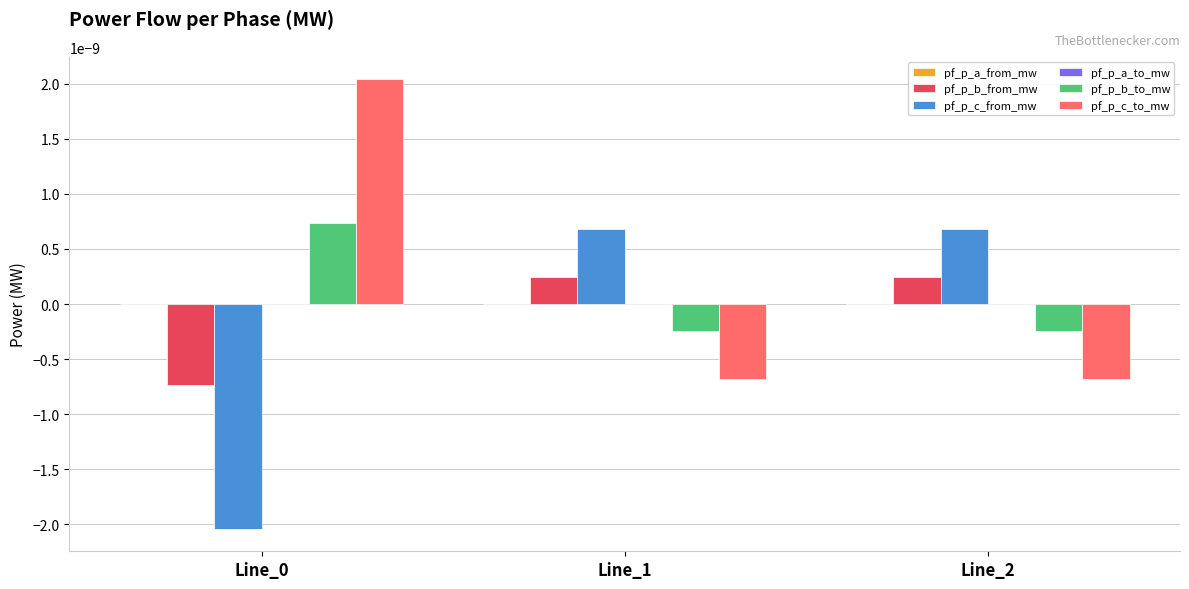

Is the value of pf_p_b_from_mw at Line_2 greater than the value of pf_p_c_from_mw at Line_2?

No